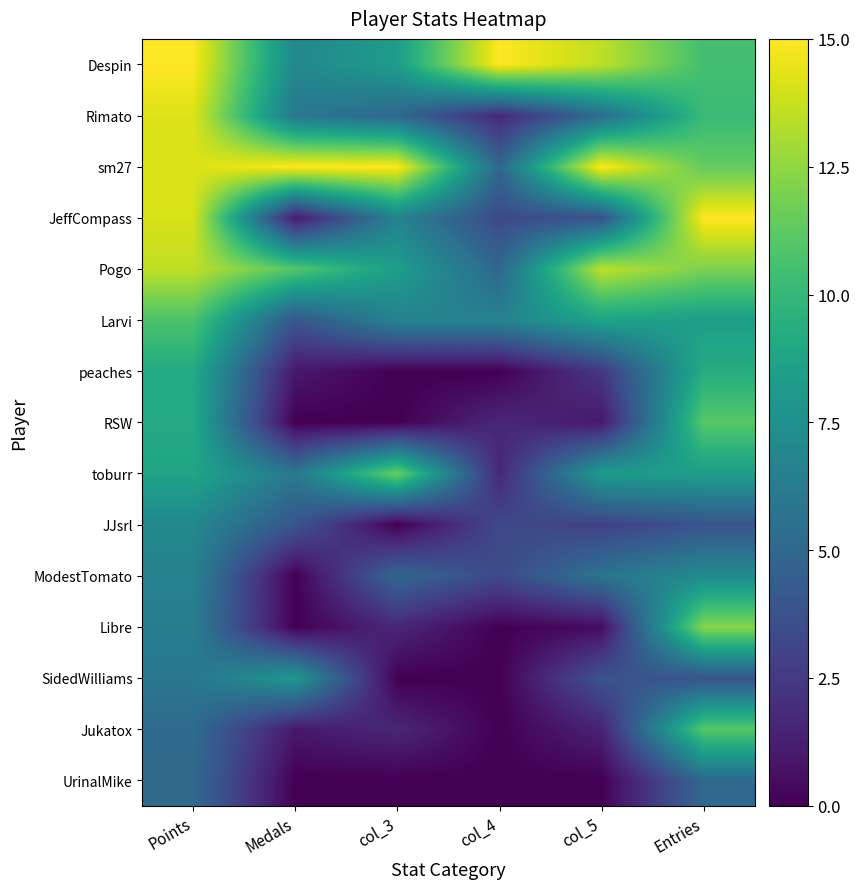

Reading right to left, extract all data points from this chart.

Despin: Entries=10.5	col_5=13.5	col_4=15.0	col_3=8.3	Medals=7.0	Points=15.0
Rimato: Entries=10.2	col_5=5.3	col_4=1.7	col_3=5.0	Medals=6.0	Points=14.2
sm27: Entries=11.4	col_5=15.0	col_4=5.0	col_3=15.0	Medals=15.0	Points=14.2
JeffCompass: Entries=15.0	col_5=3.9	col_4=3.3	col_3=6.7	Medals=1.0	Points=14.1
Pogo: Entries=12.0	col_5=13.5	col_4=5.0	col_3=8.3	Medals=11.0	Points=13.6
Larvi: Entries=8.4	col_5=8.7	col_4=6.7	col_3=6.7	Medals=4.0	Points=10.8
peaches: Entries=9.3	col_5=2.4	col_4=0.0	col_3=0.0	Medals=1.0	Points=9.1
RSW: Entries=11.1	col_5=1.0	col_4=1.7	col_3=0.0	Medals=0.0	Points=9.1
toburr: Entries=8.4	col_5=8.2	col_4=1.7	col_3=11.7	Medals=6.0	Points=8.8
JJsrl: Entries=3.9	col_5=2.9	col_4=3.3	col_3=0.0	Medals=4.0	Points=7.0
ModestTomato: Entries=7.2	col_5=5.8	col_4=3.3	col_3=5.0	Medals=0.0	Points=6.7
Libre: Entries=12.3	col_5=0.5	col_4=0.0	col_3=1.7	Medals=0.0	Points=6.4
SidedWilliams: Entries=3.9	col_5=3.9	col_4=0.0	col_3=0.0	Medals=8.0	Points=5.9
Jukatox: Entries=11.1	col_5=1.5	col_4=0.0	col_3=1.7	Medals=1.0	Points=5.2
UrinalMike: Entries=5.1	col_5=0.0	col_4=0.0	col_3=0.0	Medals=0.0	Points=5.2